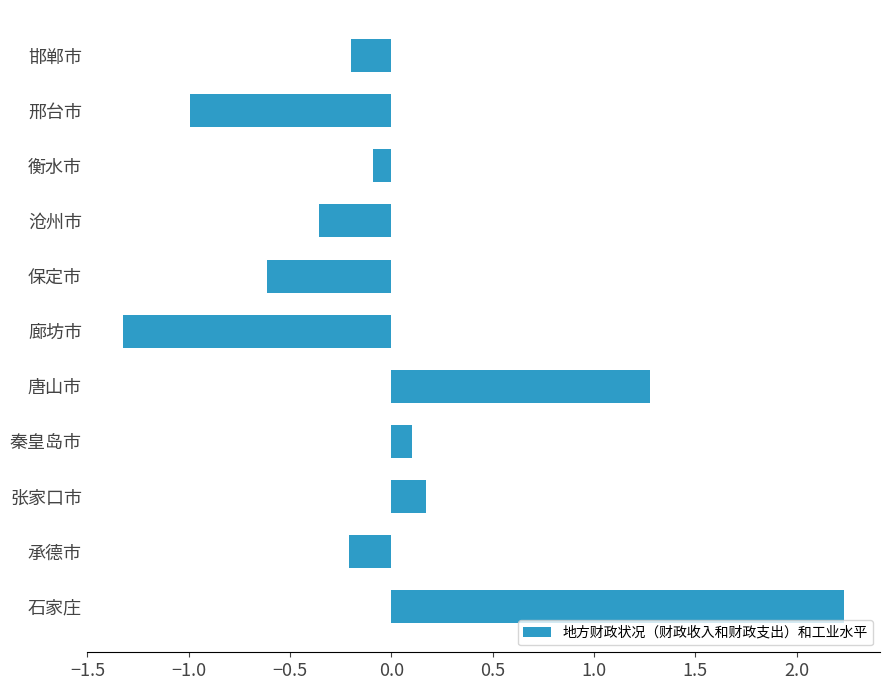

What is the maximum value shown in the chart?

2.2